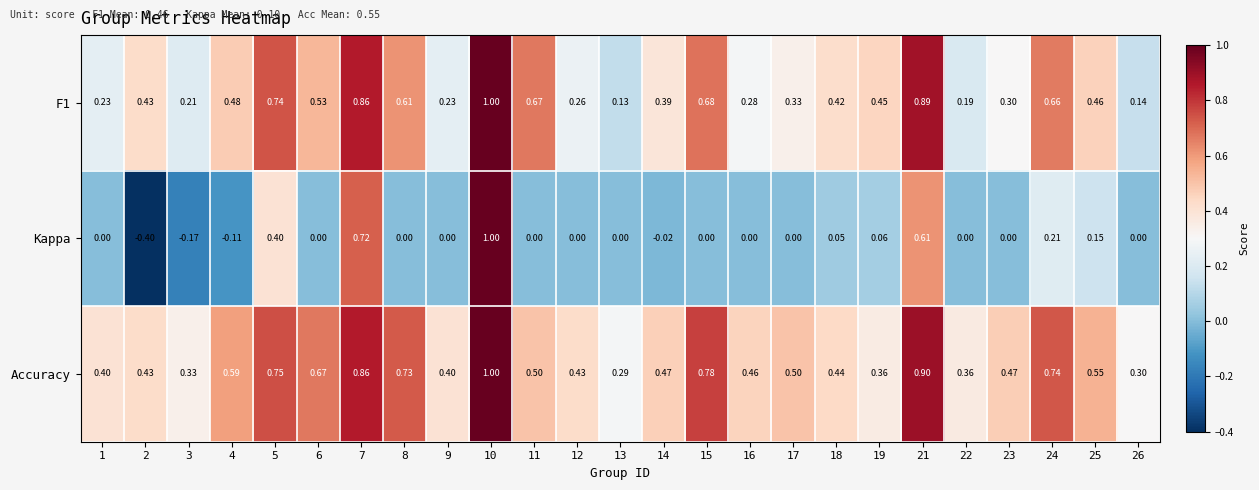

Which series has the largest range (max minus min)?

Kappa